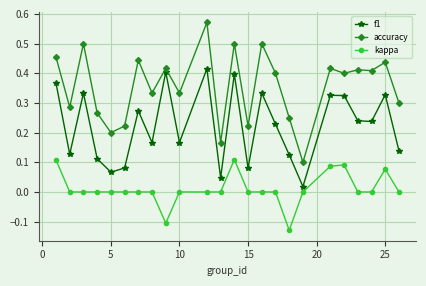

What is the sum of all f1 values?

5.3